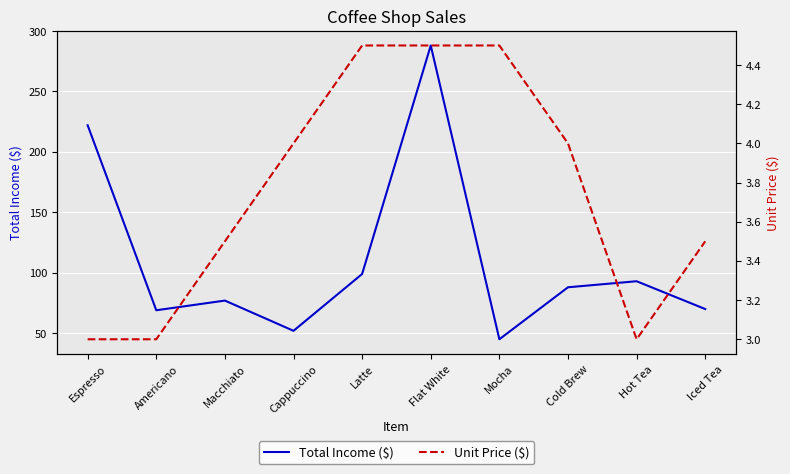

At which label is Unit Price ($) closest to 3?

Espresso